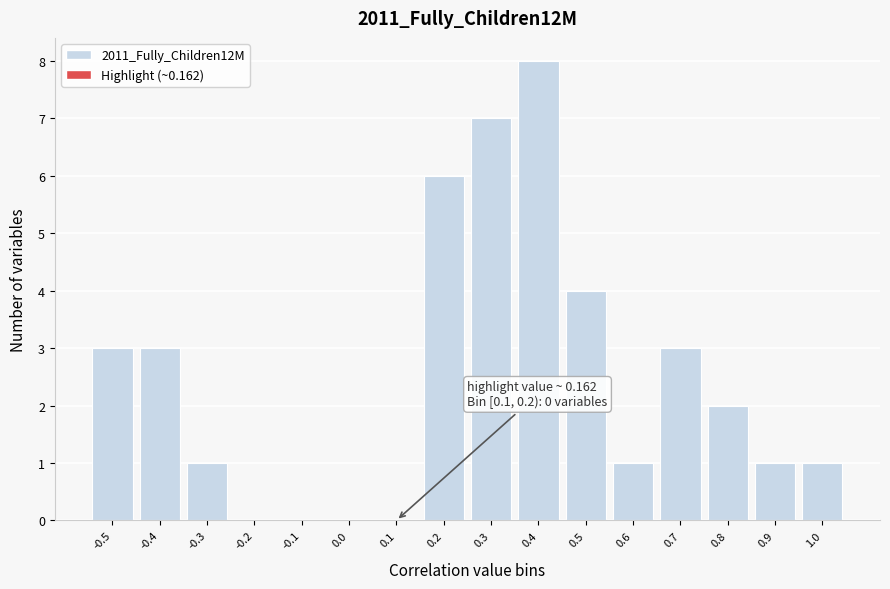

Reading left to right, list all the values displayed in this chart.

-0.5=3	-0.4=3	-0.3=1	-0.2=0	-0.1=0	0.0=0	0.1=0	0.2=6	0.3=7	0.4=8	0.5=4	0.6=1	0.7=3	0.8=2	0.9=1	1.0=1